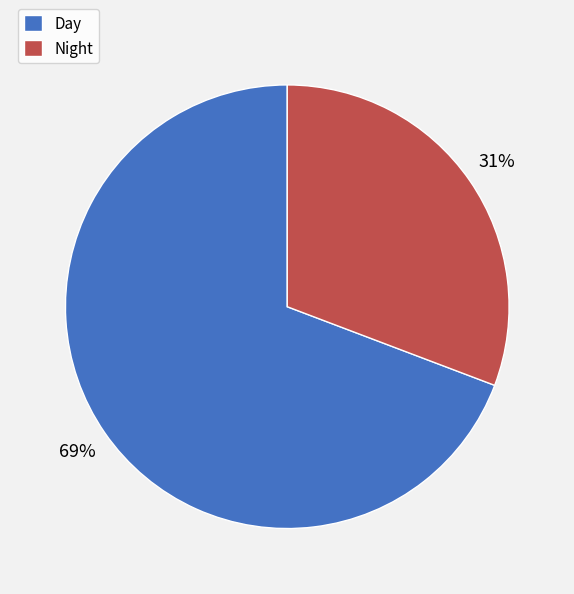

Combined, do Night and Day account for over 50%?

Yes